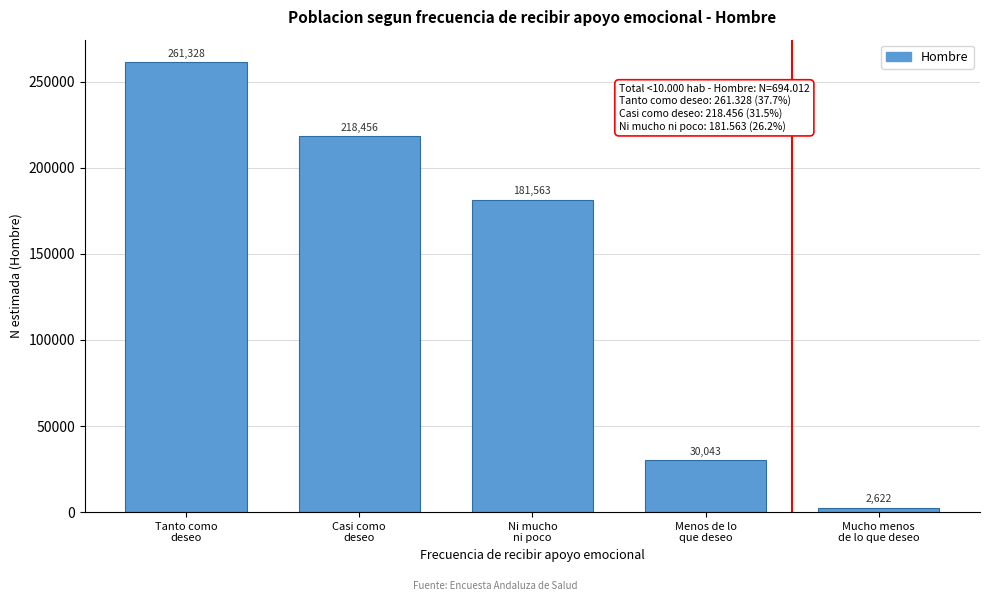

Reading right to left, extract all data points from this chart.

2622	30043	181563	218456	261328